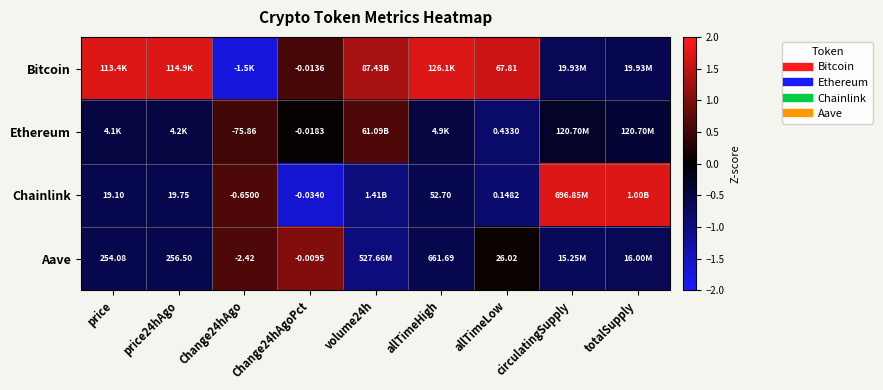

What is the minimum value shown in the chart?

-1.7